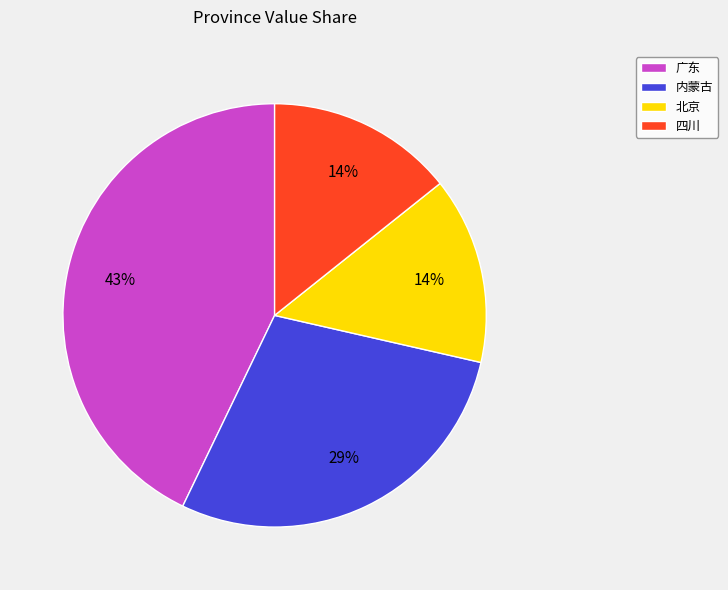

How many slices are in this pie chart?

4